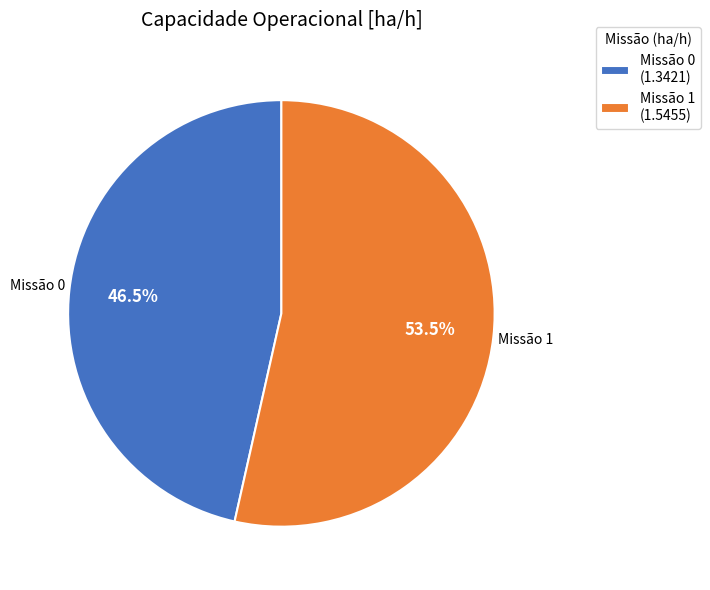

Is there a majority slice in this chart?

Yes